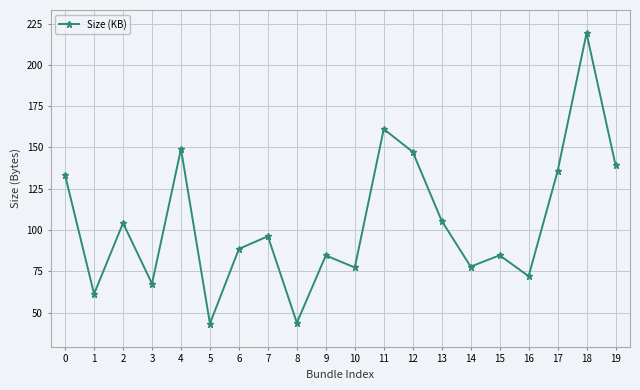

True or false: the data shows 74.4 at 19.

False